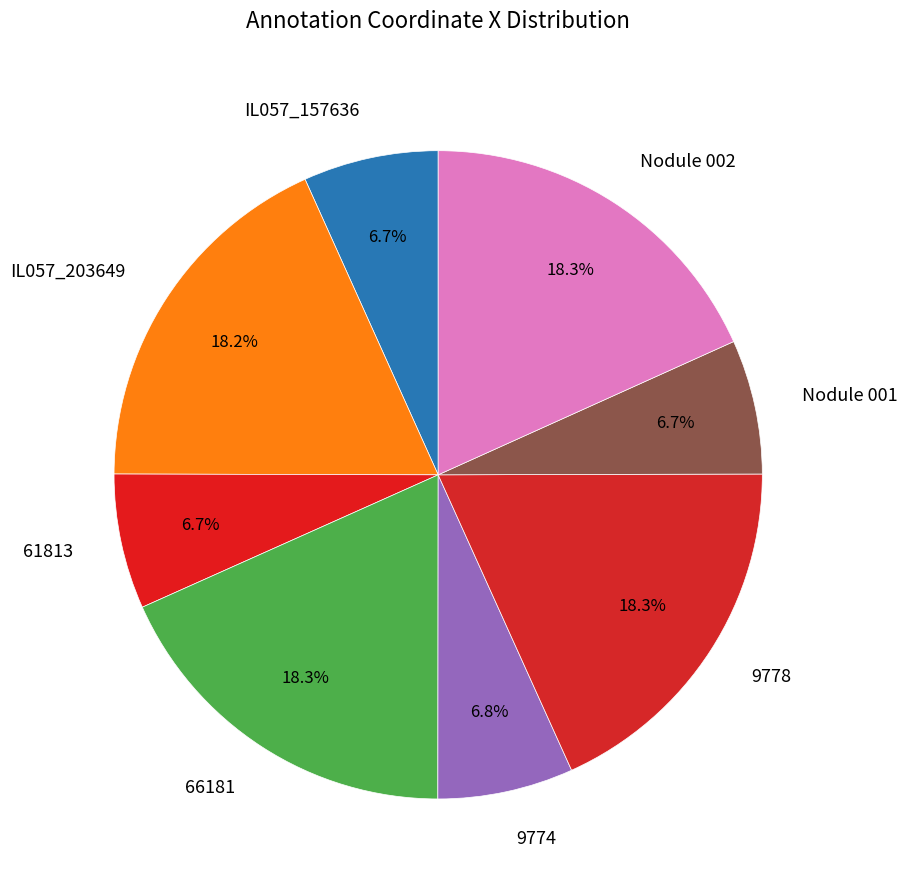

Which has a higher value, 66181 or Nodule 001?

66181